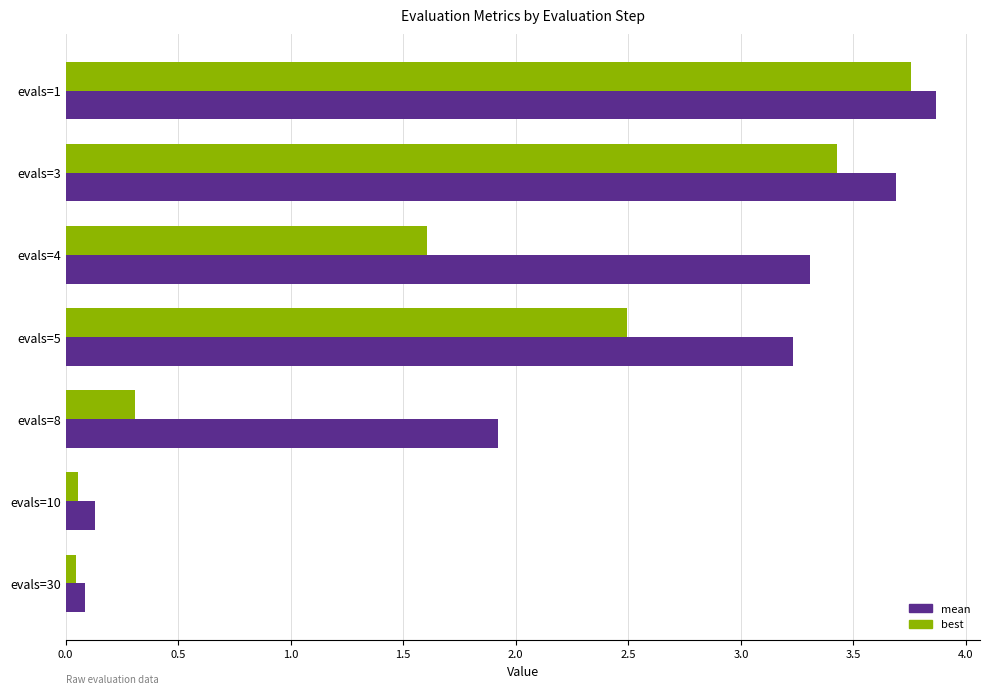

Is it true that best equals 0.3 at evals=8?

True